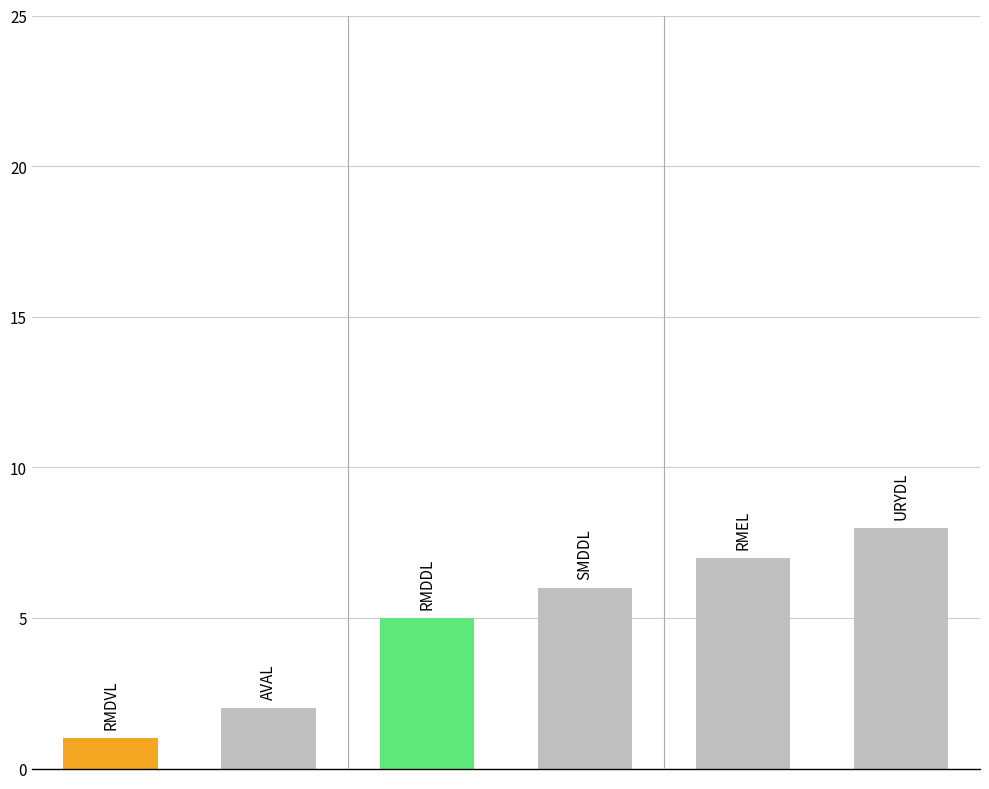

What is the average value?

5